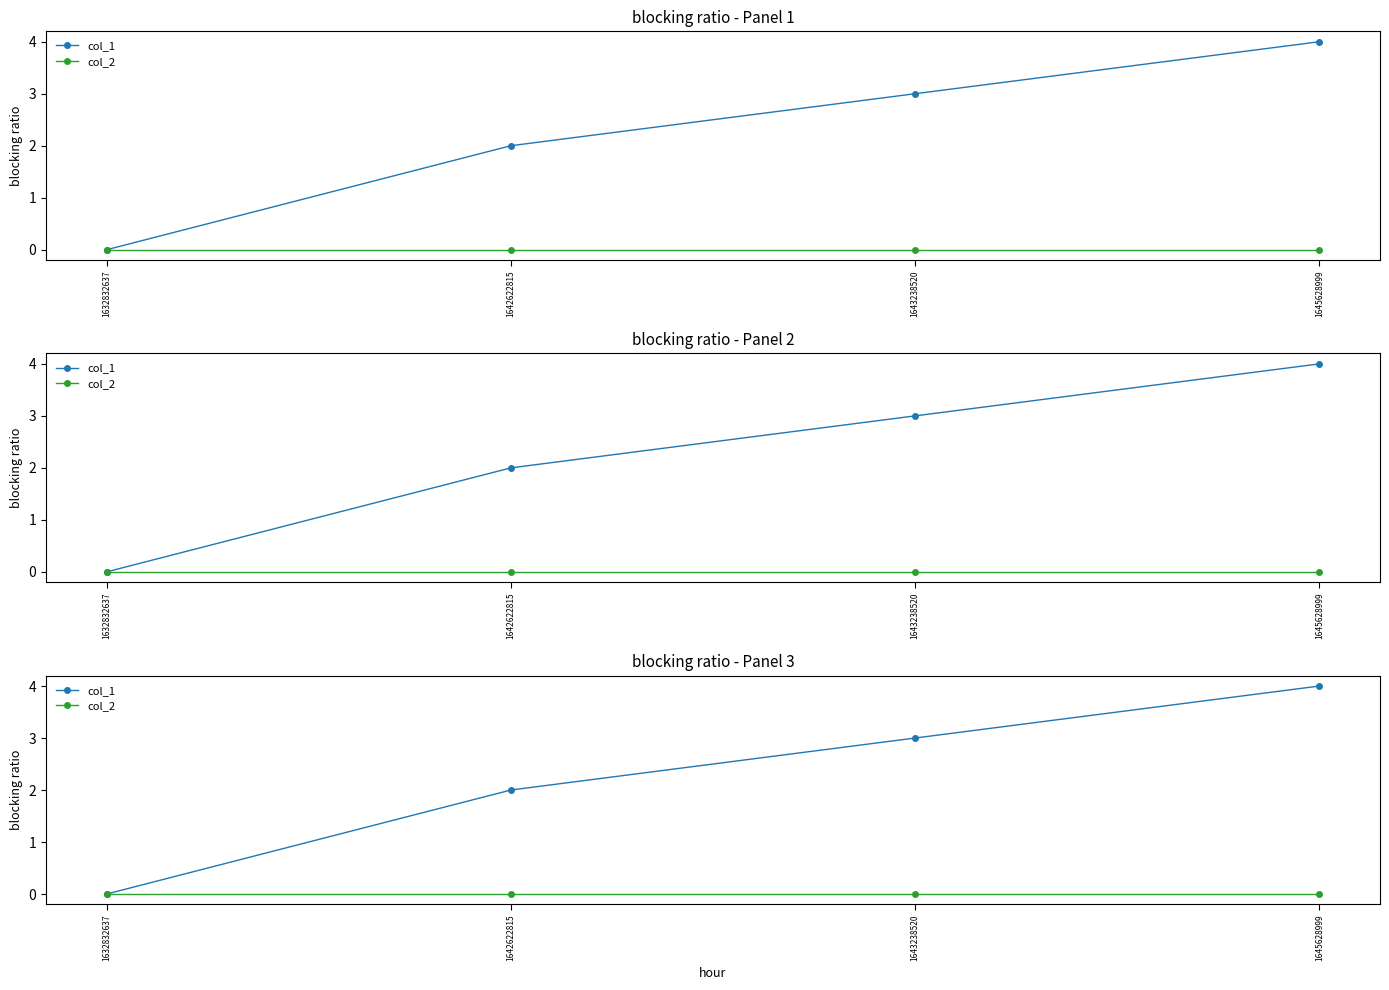

What is the sum of all col_1 values?

9